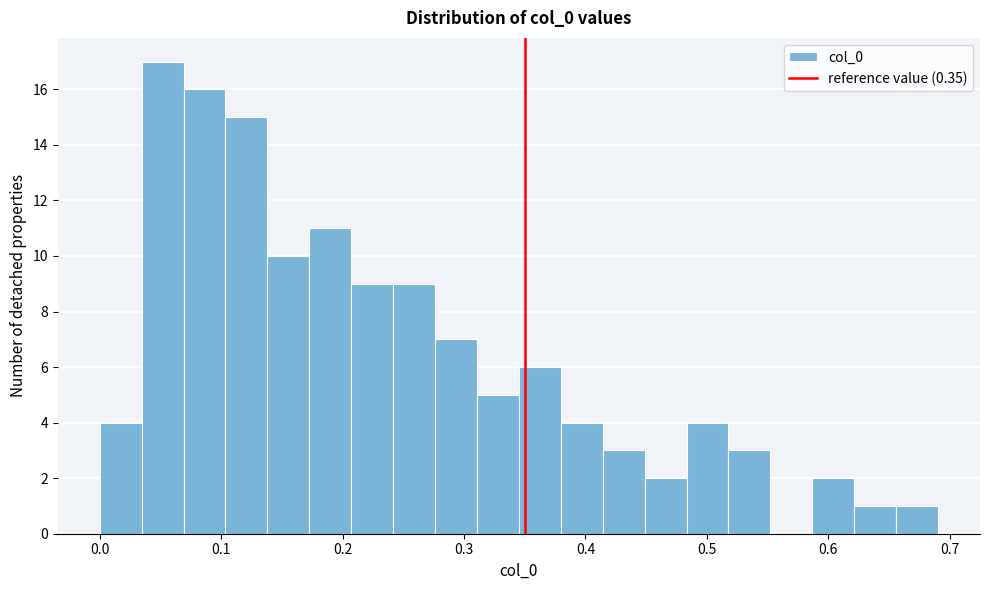

Read against the x-axis, roughly where is the centre of the tallest bar?

0.05